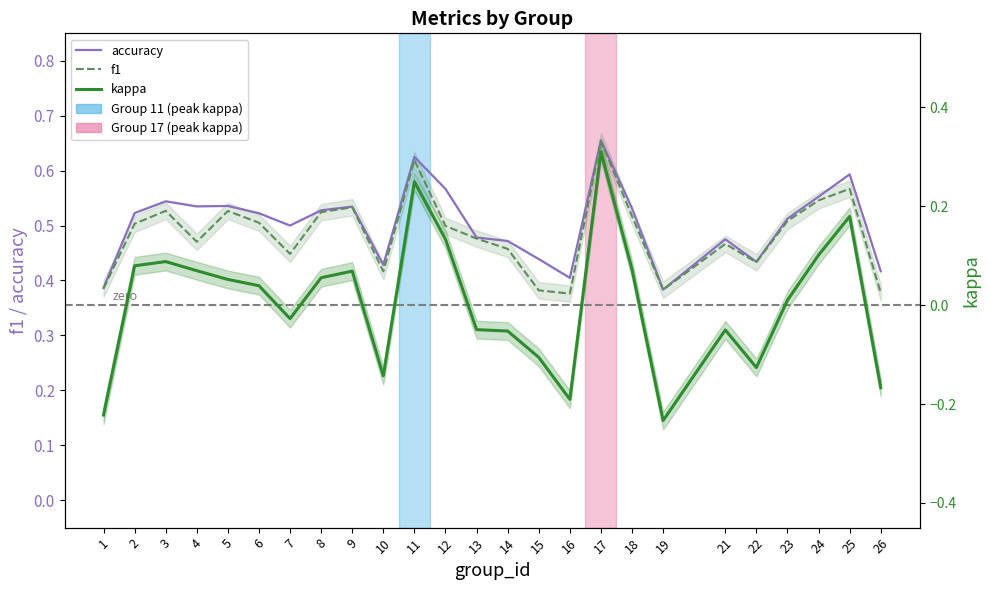

What is the maximum value shown in the chart?

0.7